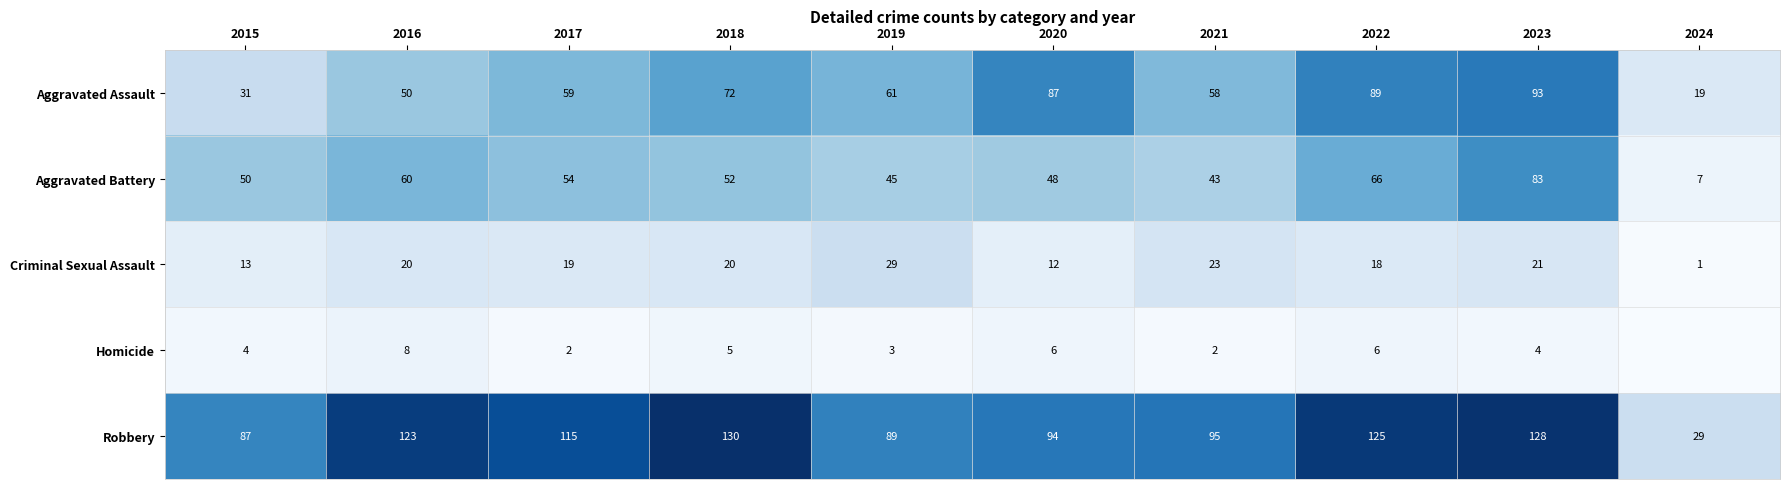

Between 2015 and 2019, which series saw the biggest shift?

Aggravated Assault